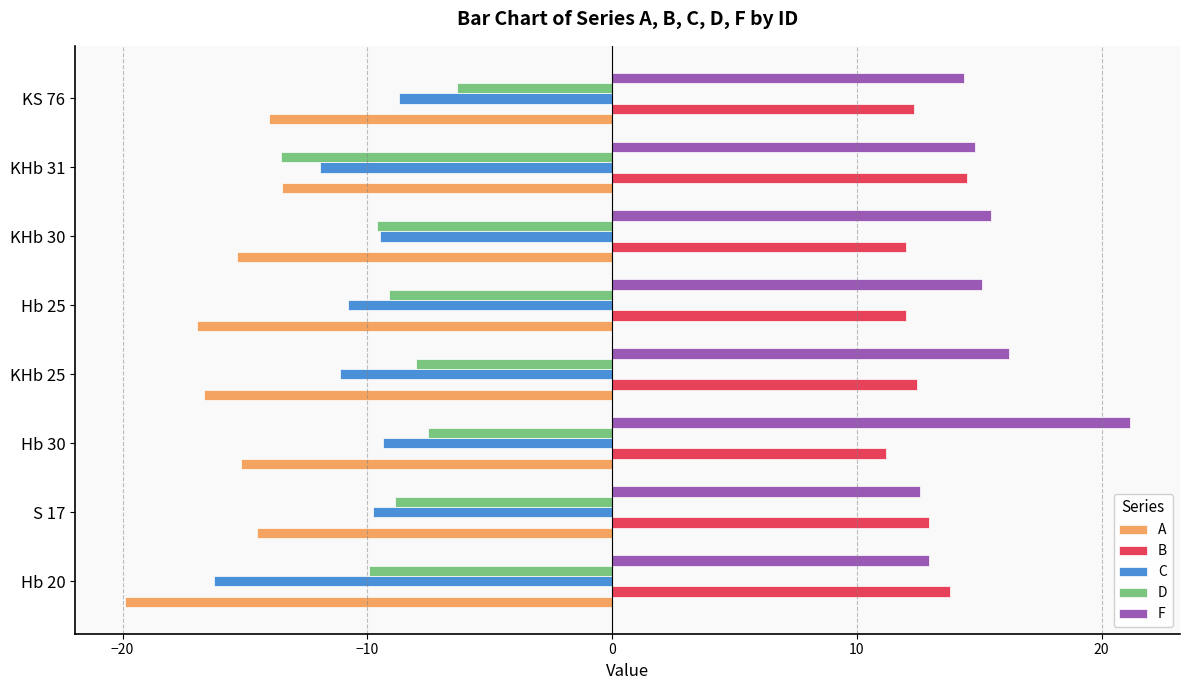

Which series changed the most between KHb 31 and KS 76?

D